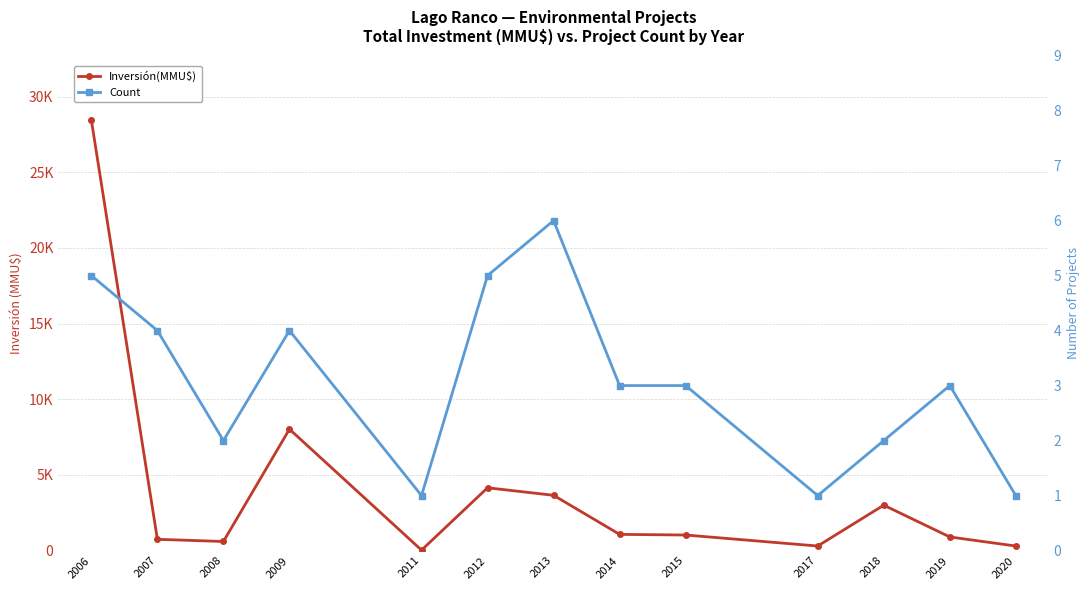

The value of Inversión(MMU$) at 2007 is 744. True or false?

True